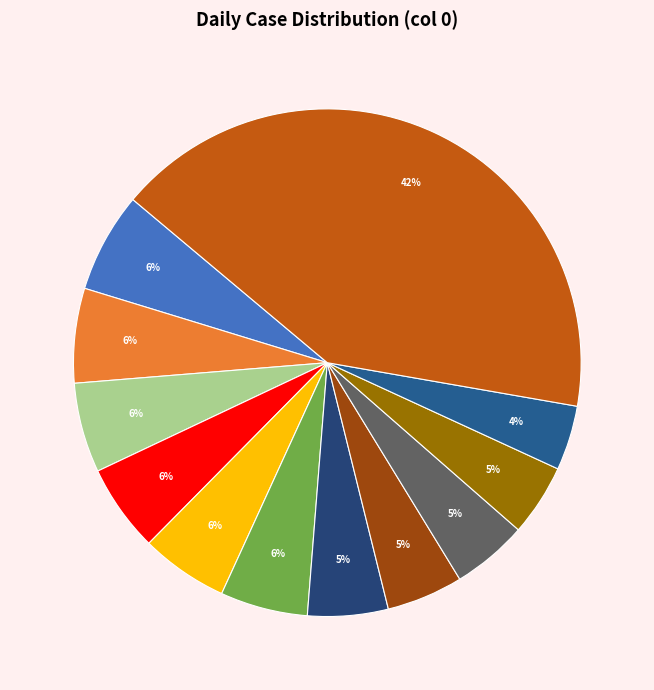

Which category has the biggest portion of the pie?

2020-03-30